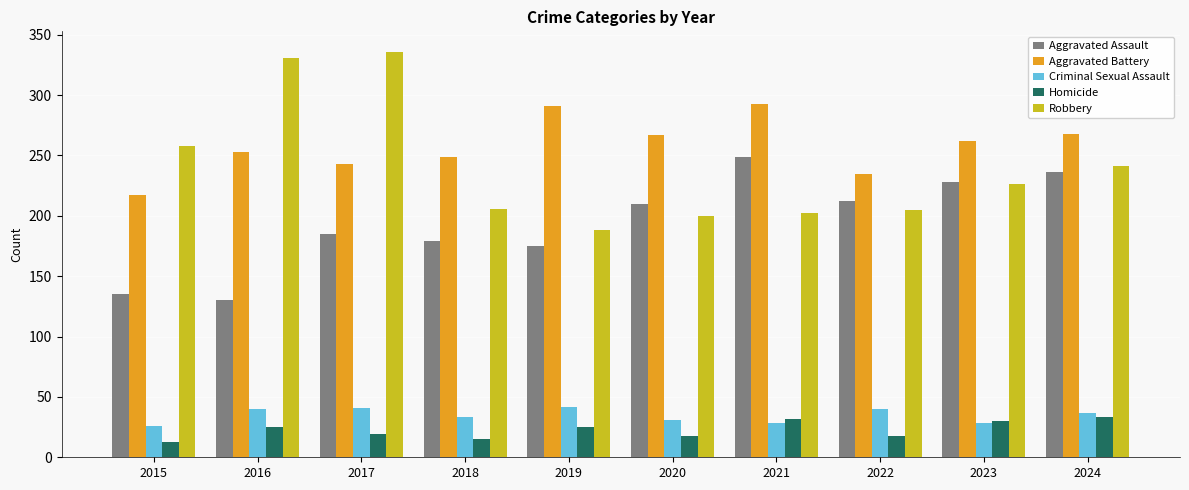

Which category has the highest value across all series?

2017